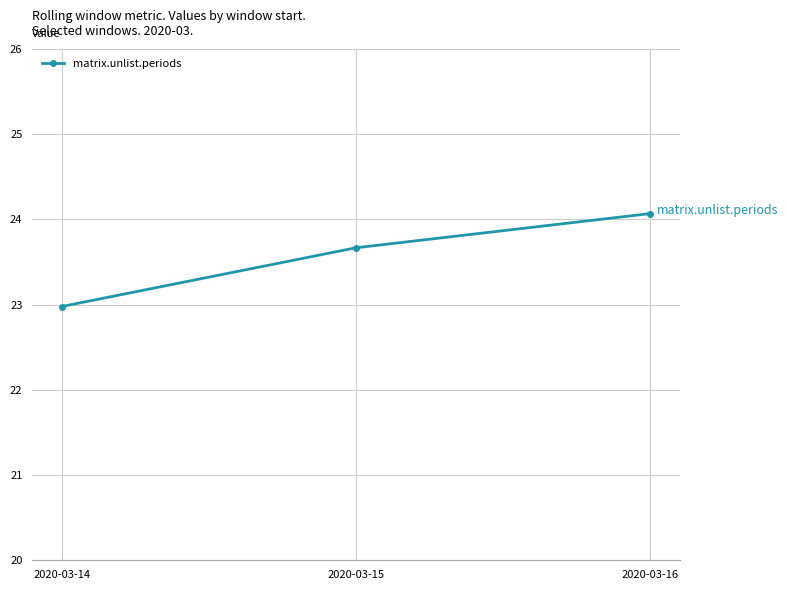

Count the number of values greater than 23.

2